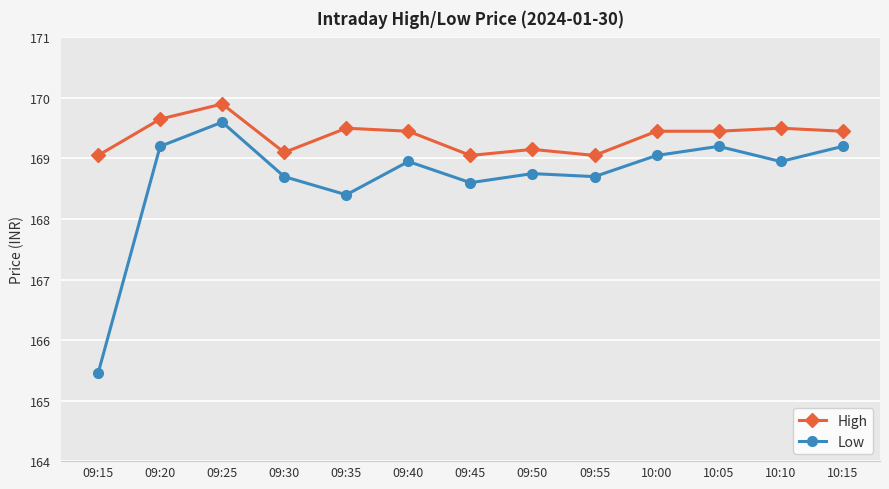

What position from the right is 09:20?

12